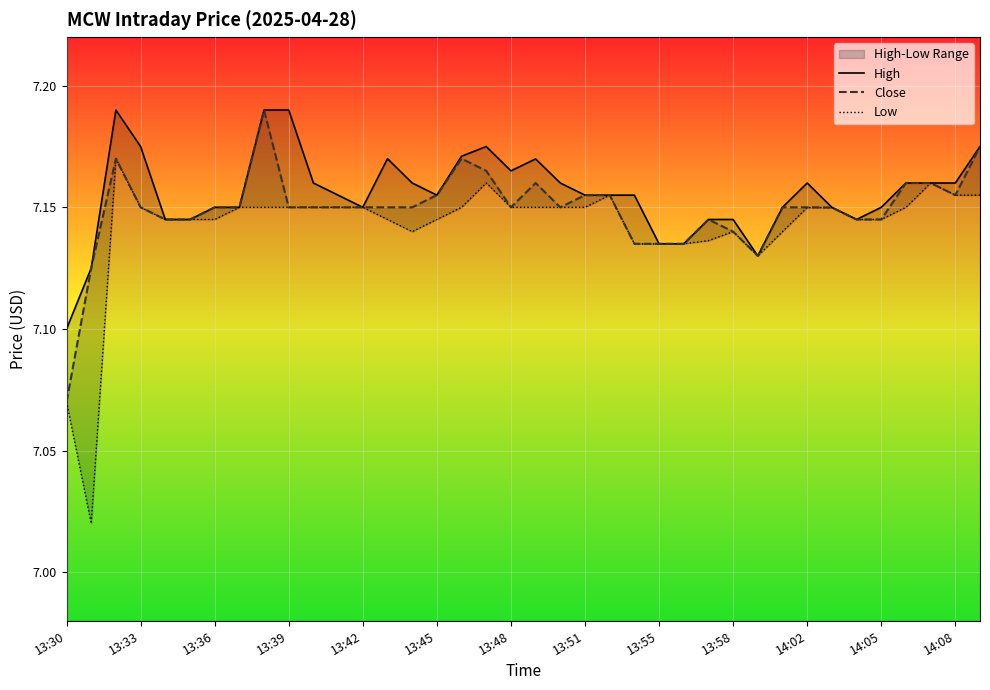

Reading right to left, list all the values displayed in this chart.

High: 7.2	7.2	7.2	7.2	7.2	7.1	7.2	7.2	7.2	7.1	7.1	7.1	7.1	7.1	7.2	7.2	7.2	7.2	7.2	7.2	7.2	7.2	7.2	7.2	7.2	7.2	7.2	7.2	7.2	7.2	7.2	7.2	7.1	7.1	7.2	7.2	7.1	7.1
Close: 7.2	7.2	7.2	7.2	7.1	7.1	7.1	7.2	7.2	7.1	7.1	7.1	7.1	7.1	7.1	7.2	7.2	7.2	7.2	7.2	7.2	7.2	7.2	7.2	7.2	7.2	7.2	7.2	7.2	7.2	7.2	7.2	7.1	7.1	7.2	7.2	7.1	7.1
Low: 7.2	7.2	7.2	7.2	7.1	7.1	7.1	7.1	7.1	7.1	7.1	7.1	7.1	7.1	7.1	7.2	7.2	7.2	7.2	7.2	7.2	7.2	7.1	7.1	7.1	7.2	7.2	7.2	7.2	7.2	7.2	7.1	7.1	7.1	7.2	7.2	7.0	7.1